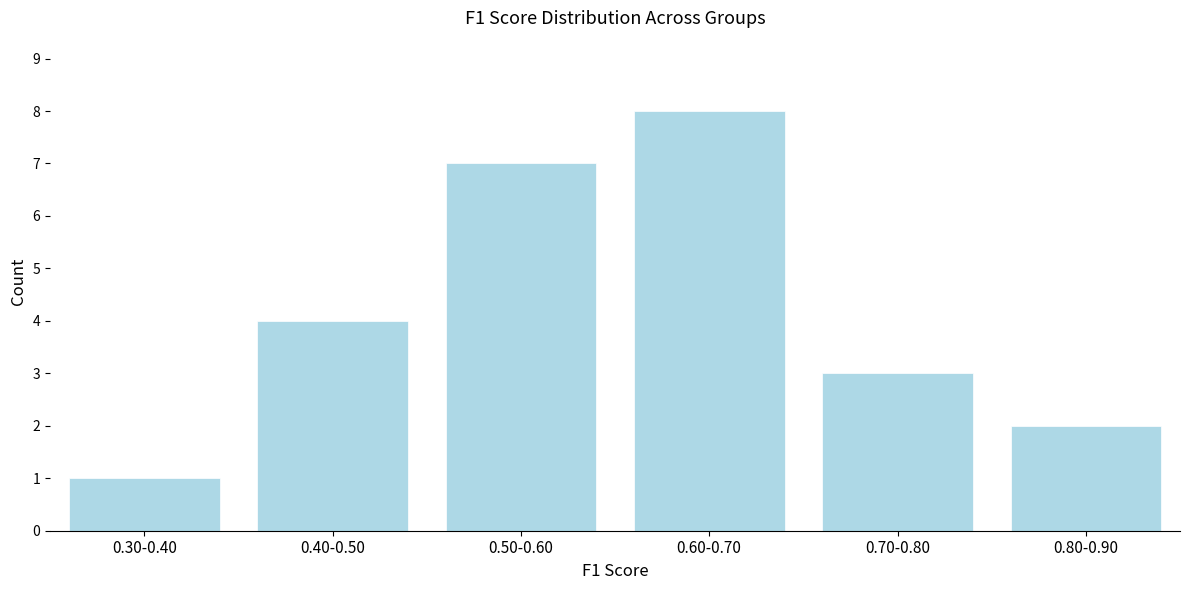

Reading left to right, list all the values displayed in this chart.

0.30-0.40=1	0.40-0.50=4	0.50-0.60=7	0.60-0.70=8	0.70-0.80=3	0.80-0.90=2